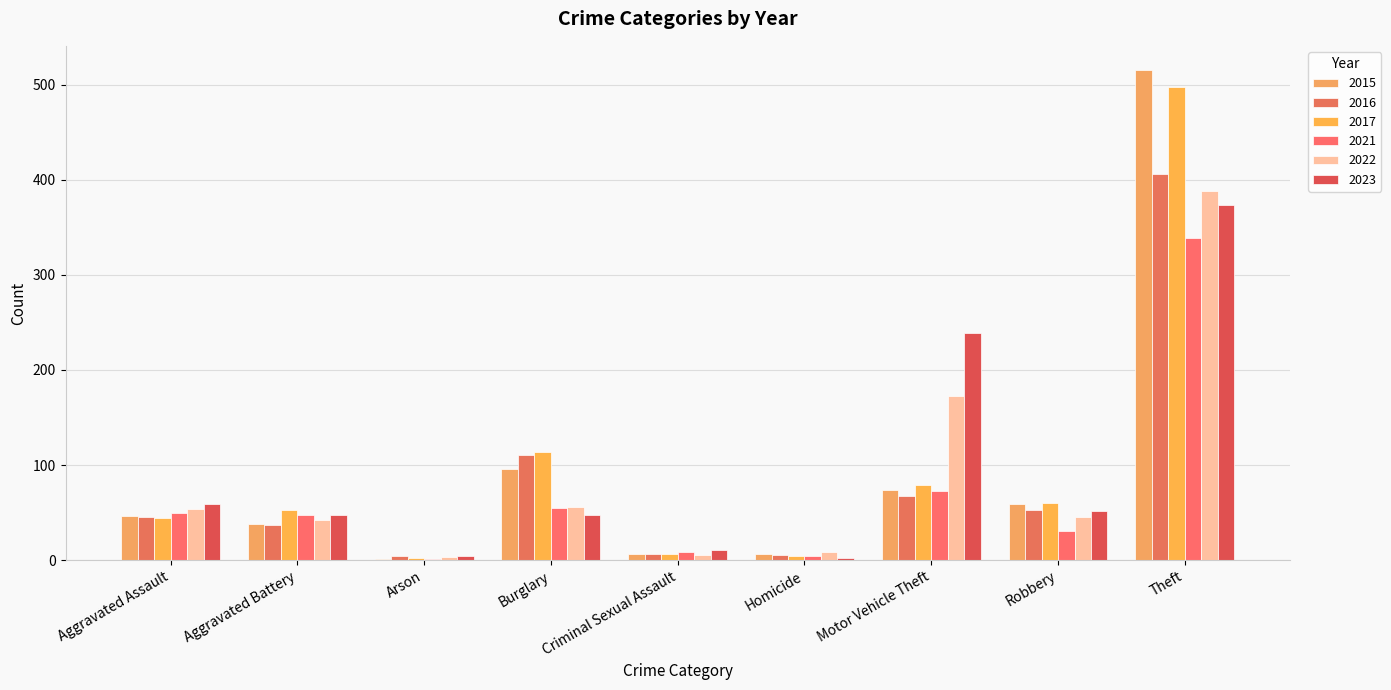

At how many categories does at least one series exceed 454?

1